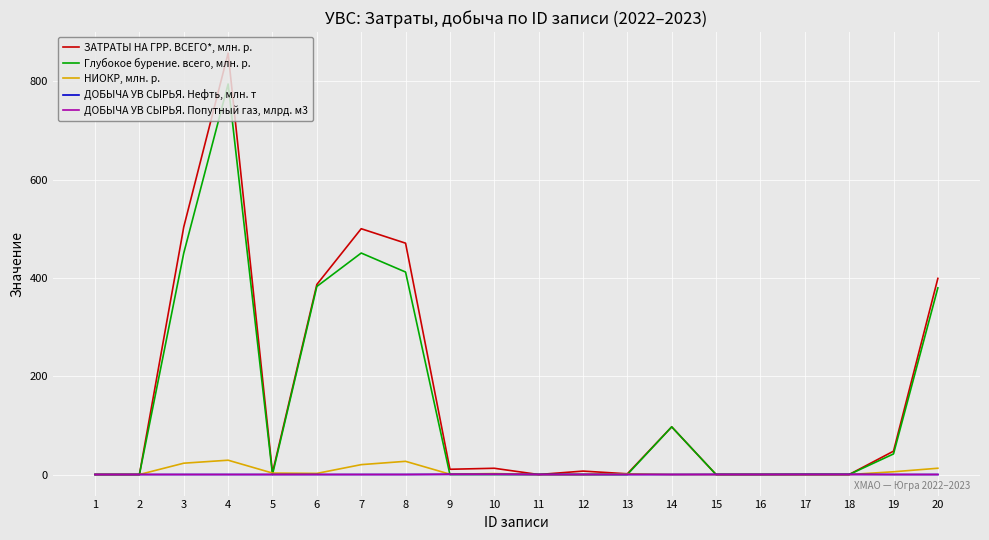

At how many categories does at least one series exceed 405?

4